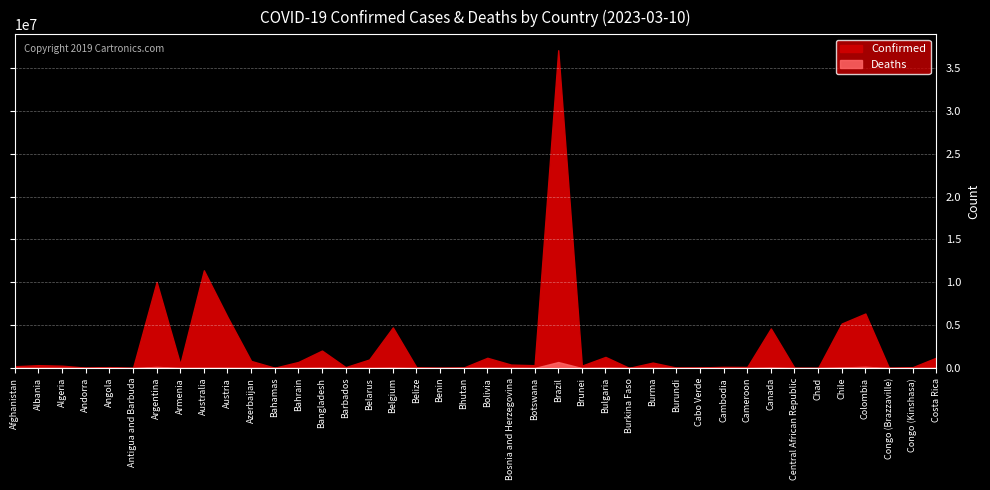

What is the label of the 33rd point from the right?

Armenia